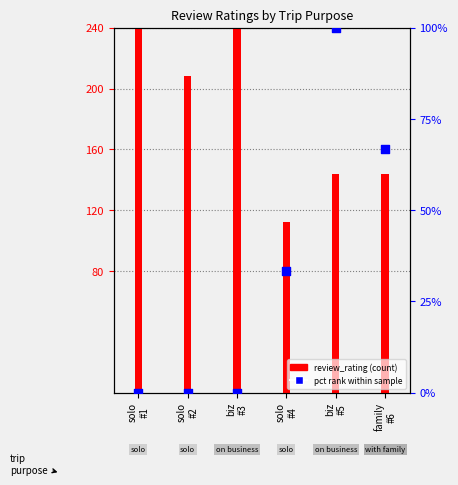

At which category is the sum across all series the highest?

biz
#5